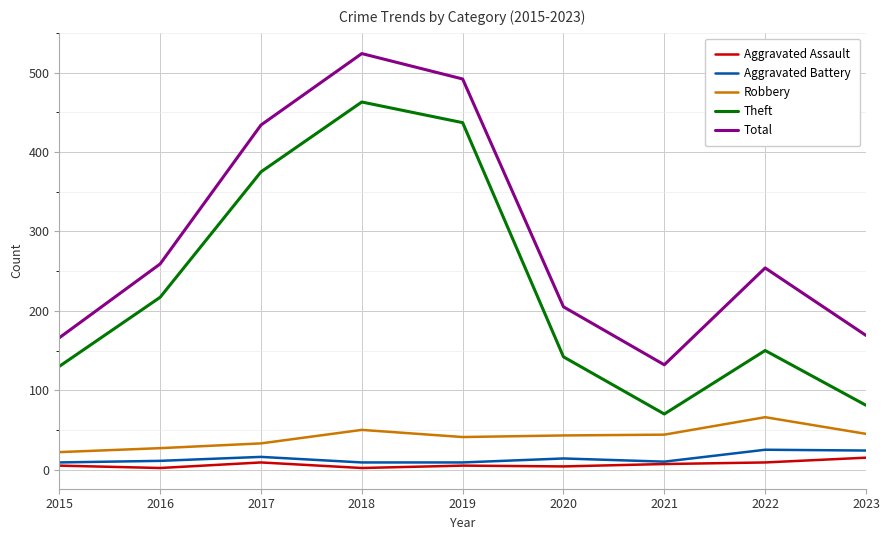

Count the number of categories in the chart.

9